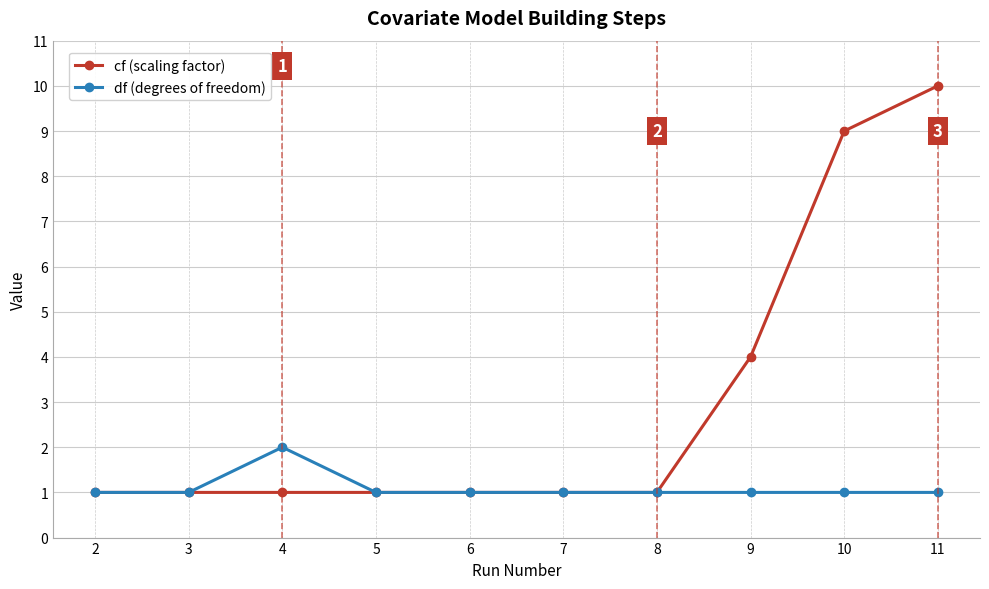

How many data points does each series have?

10